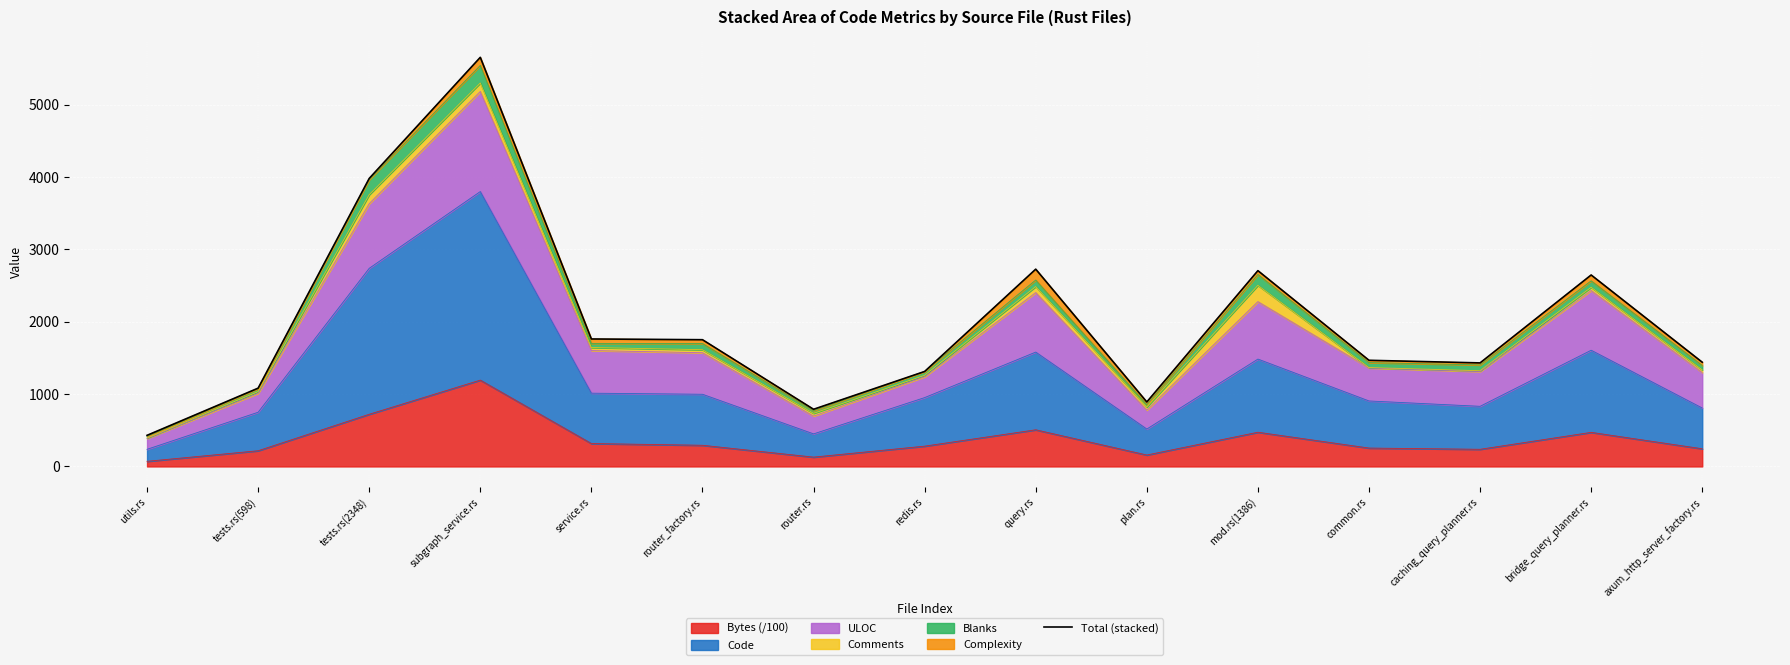

What is the difference between the second highest and second lowest values?

3190.3